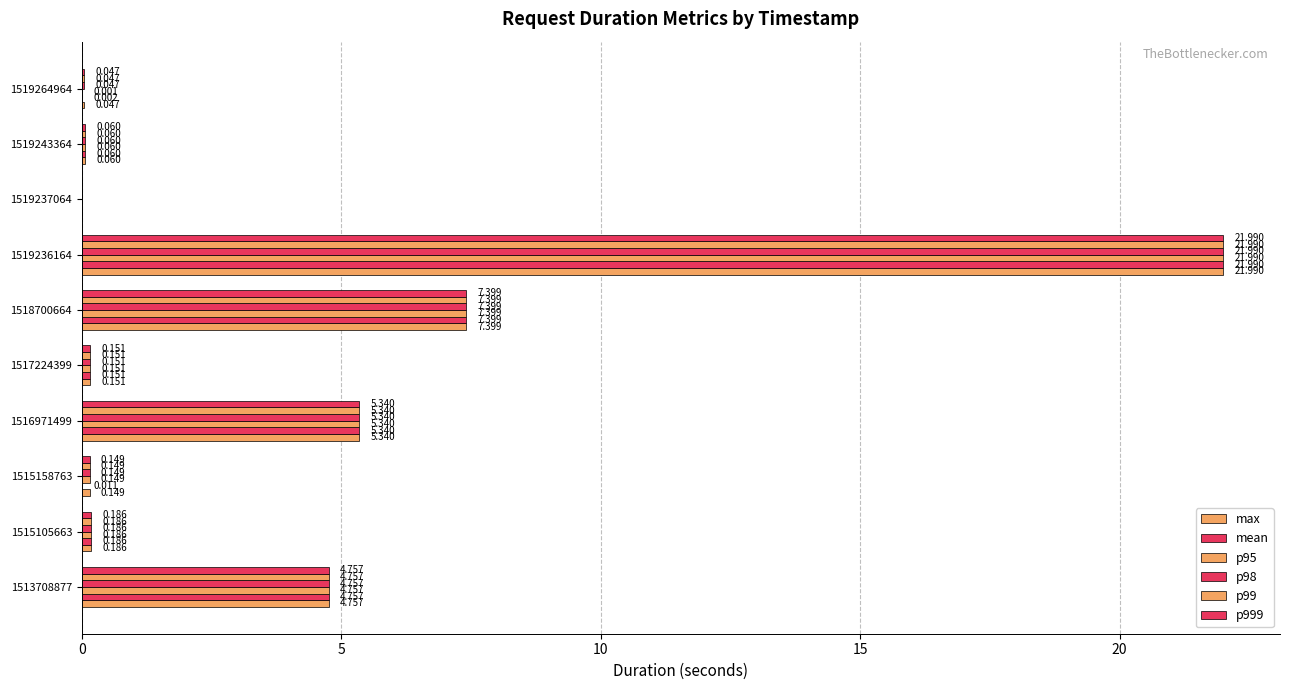

What is the highest value of the p98 series?

22.0